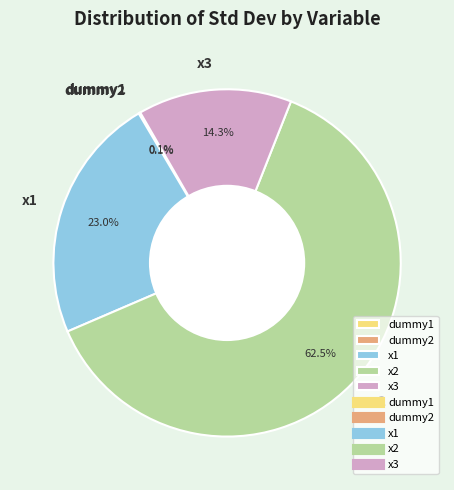

True or false: x3 accounts for 14% of the total.

True